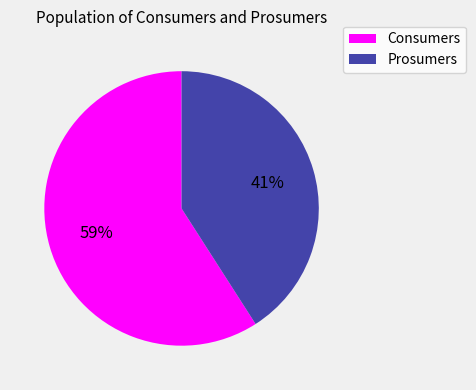

True or false: Consumers accounts for 59% of the total.

True